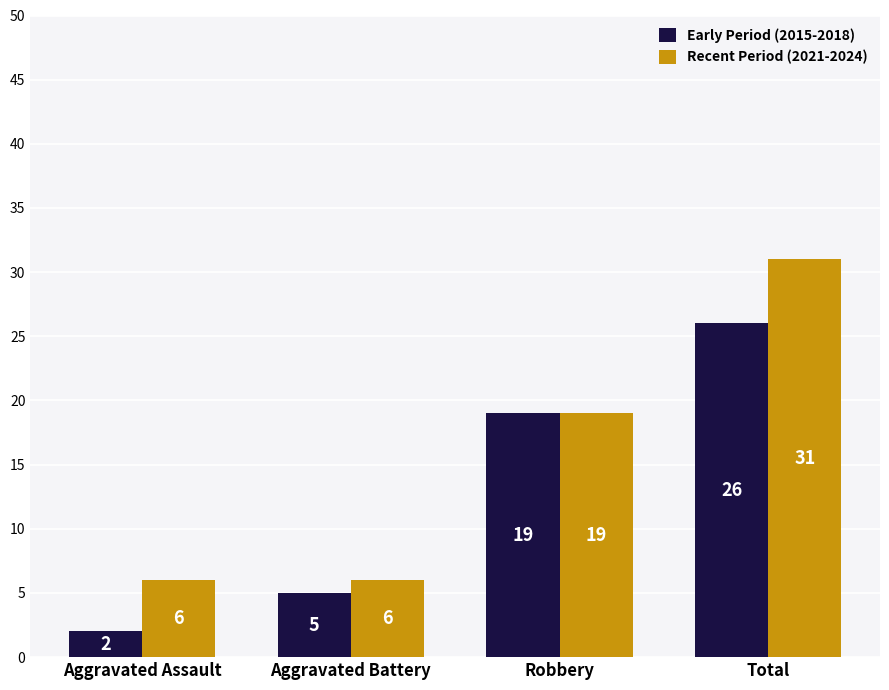

What is the difference between the Recent Period (2021-2024) values at Robbery and Total?

12